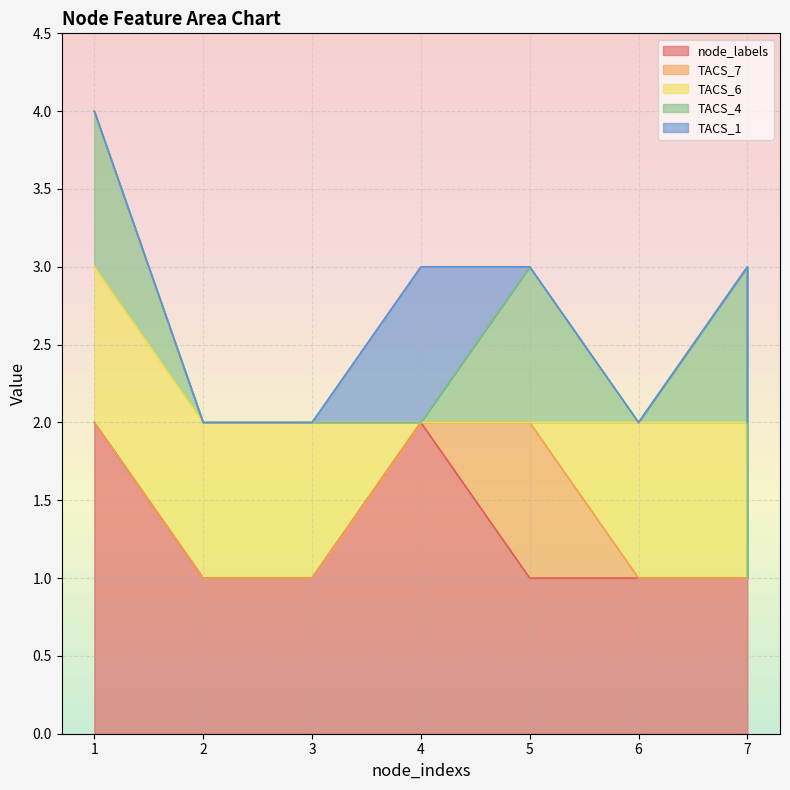

Which series has the largest total across all categories?

node_labels